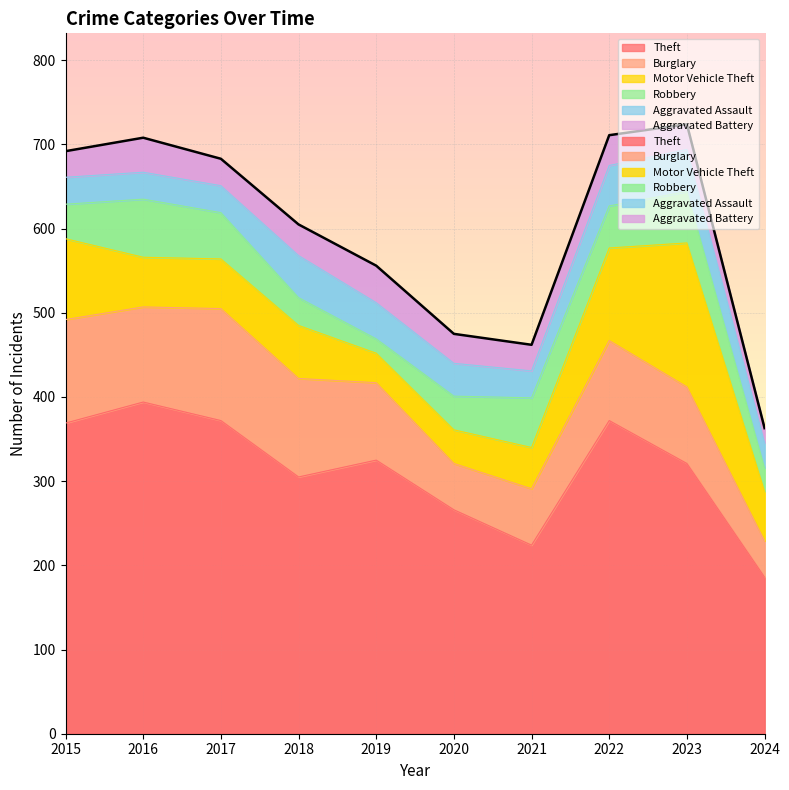

What is the value of the Theft point at the 10th from the left?

186